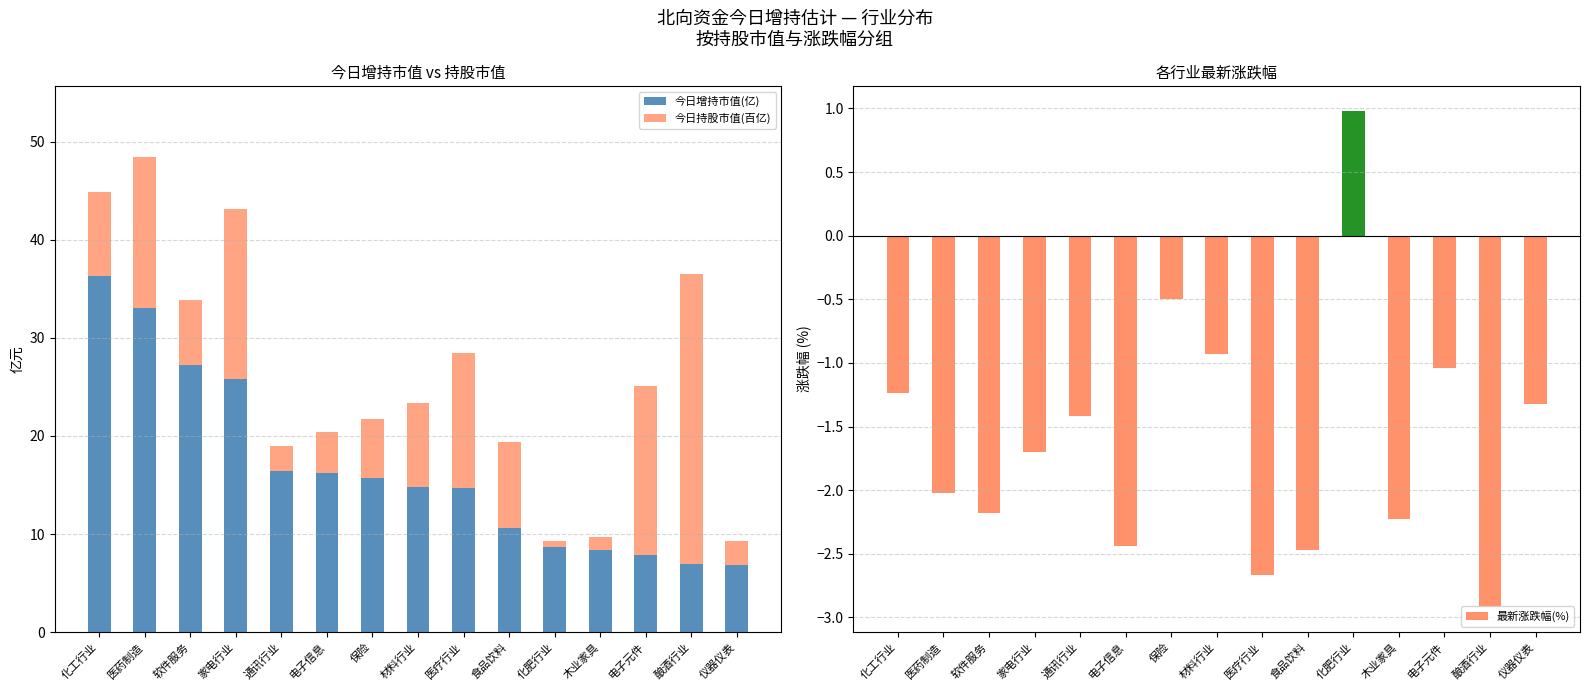

Are the bars grouped side by side (vs. stacked)?

Yes